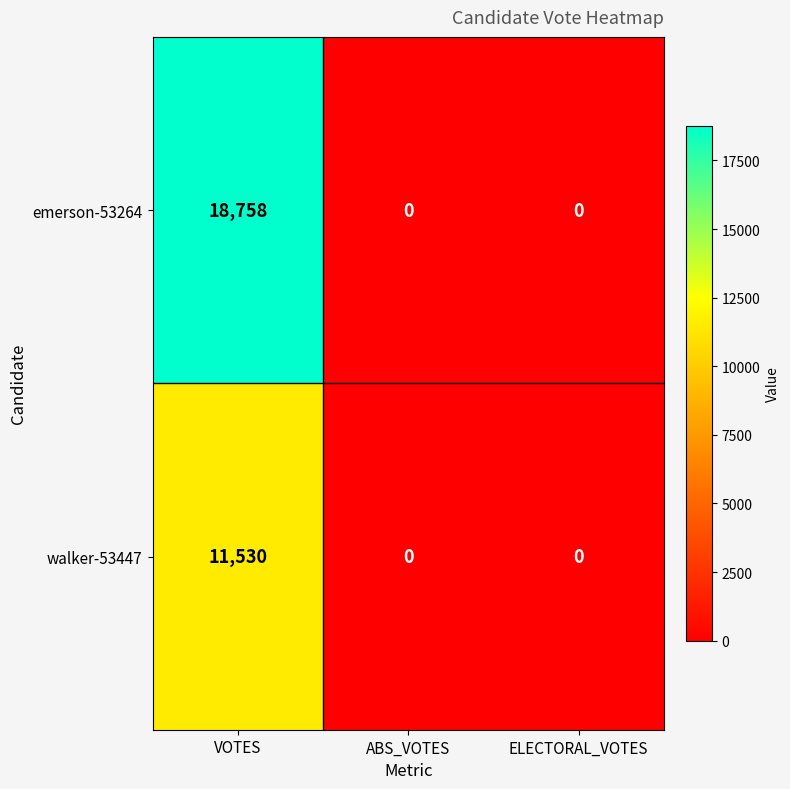

Reading right to left, extract all data points from this chart.

emerson-53264: ELECTORAL_VOTES=0	ABS_VOTES=0	VOTES=18758
walker-53447: ELECTORAL_VOTES=0	ABS_VOTES=0	VOTES=11530